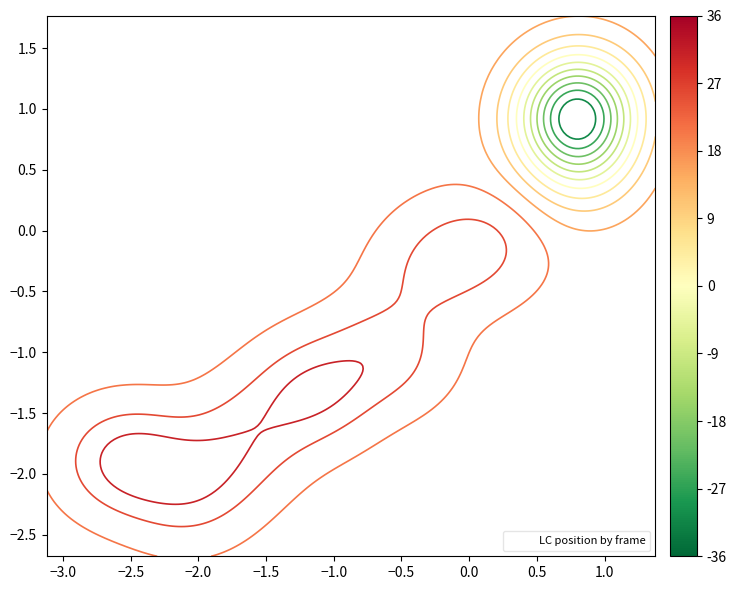

What is the difference between the second highest and second lowest values?

2.9